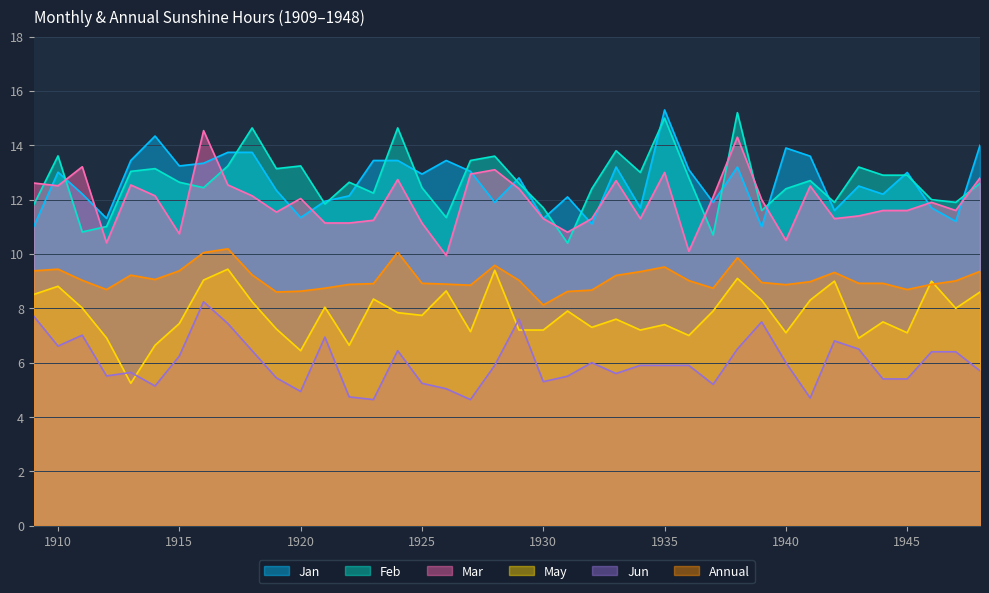

What value does the Jun series have at 1941?

4.7